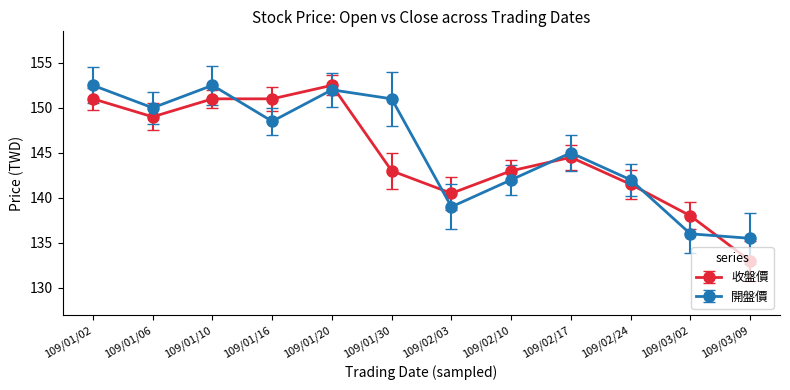

How many lines are shown in the chart?

2